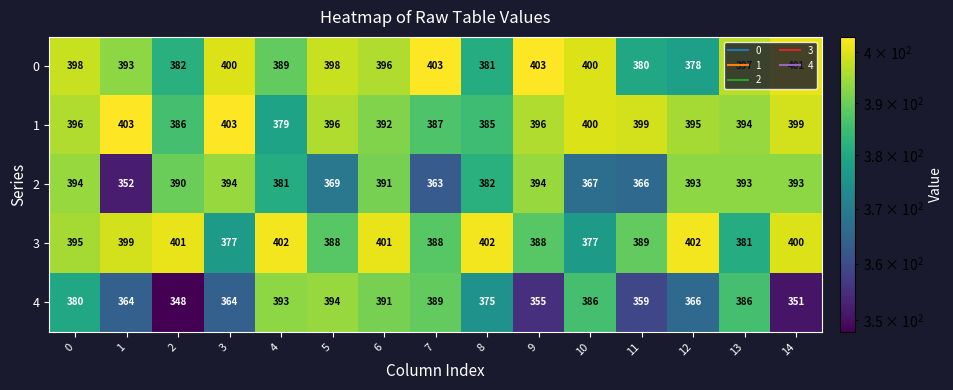

What value does the 3 series have at 7?

388